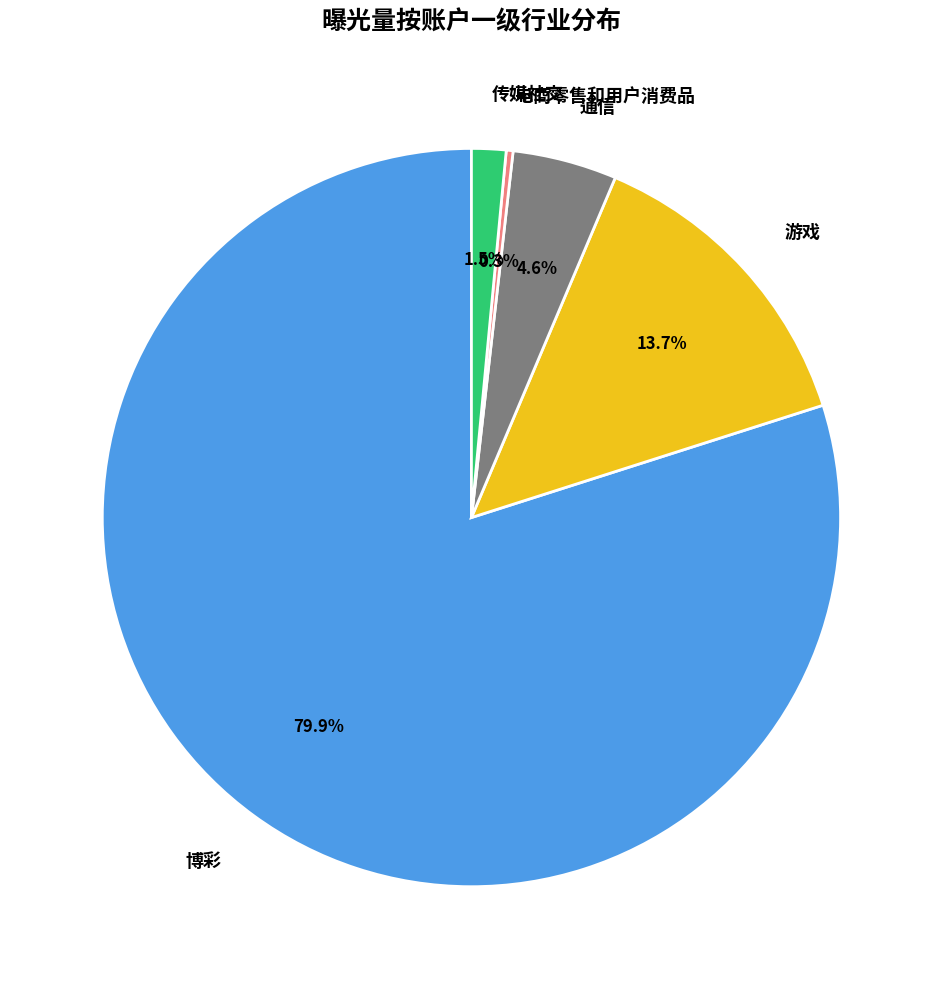

What is the smallest slice in the pie chart?

电商零售和用户消费品